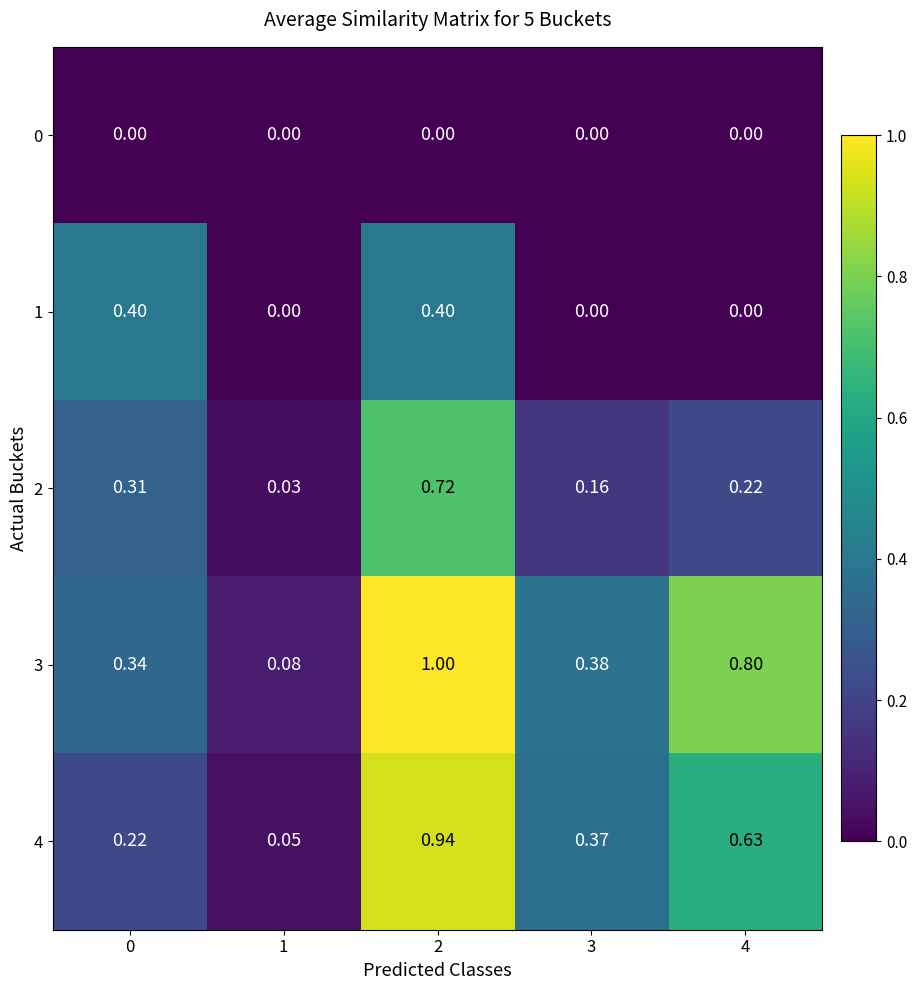

Is the value of 4 at 0 greater than the value of 0 at 1?

Yes